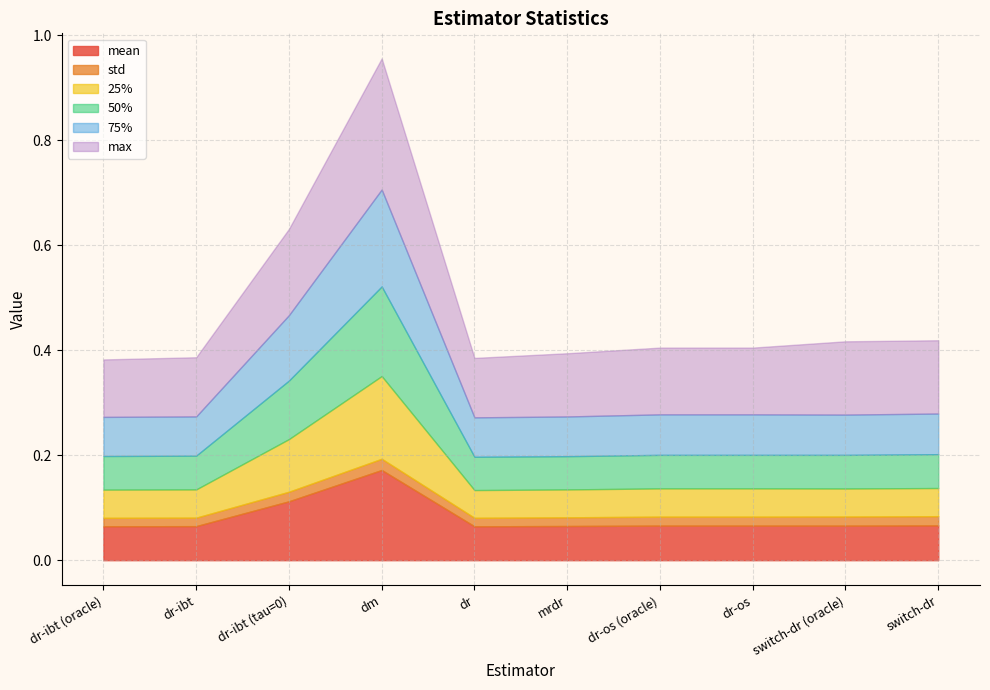

Which series has the largest range (max minus min)?

max